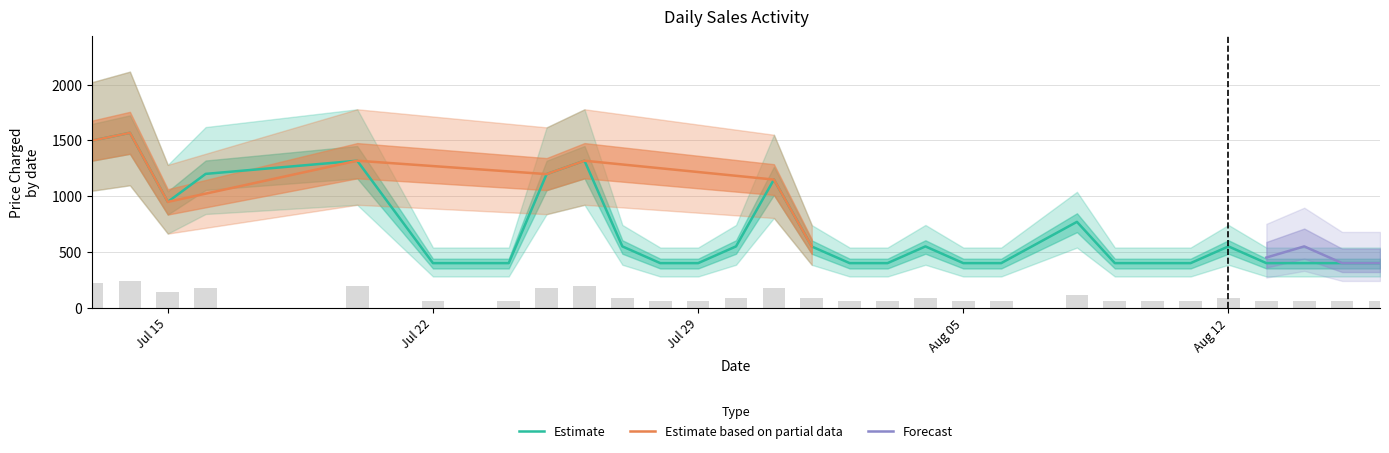

Is it true that Total Revenue equals 685 at 2019-08-13?

False